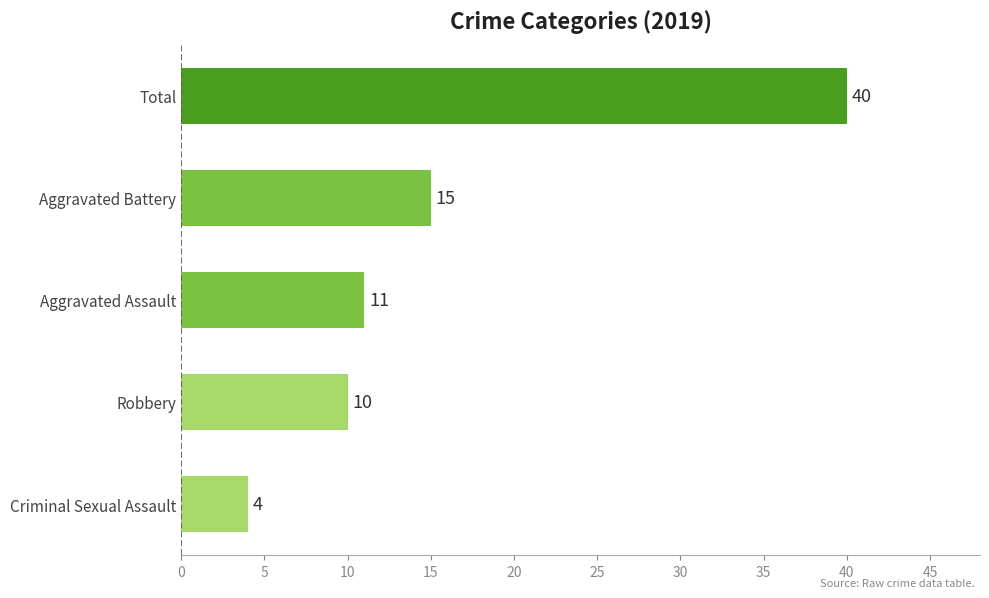

How many bars are there in total?

5